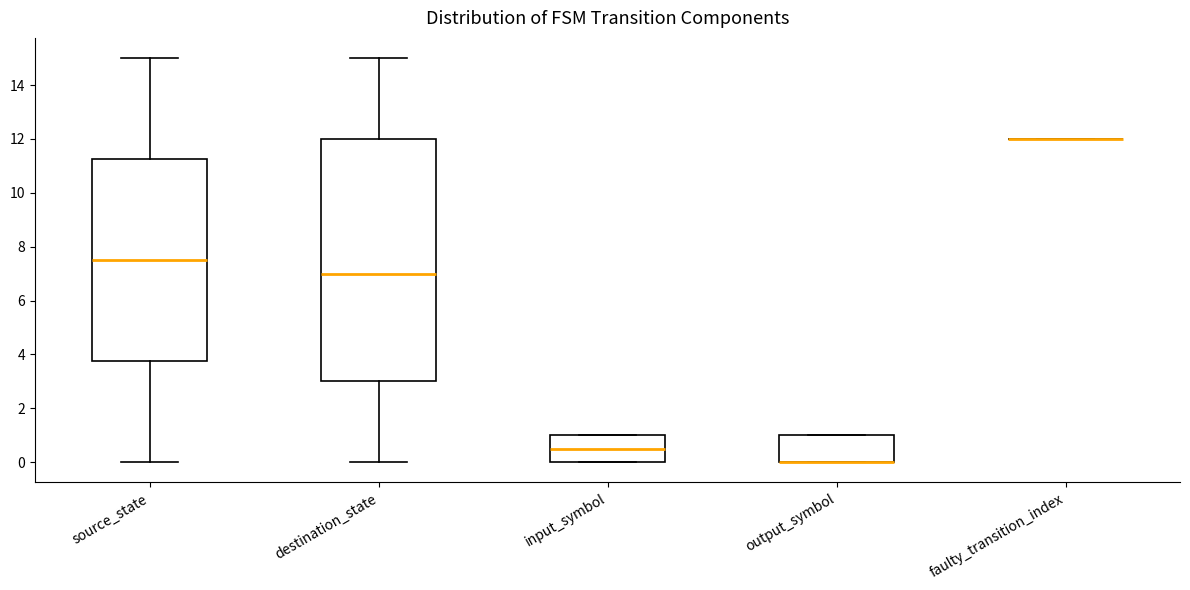

Where is the lower edge of the box for destination_state on the y-axis? The values are not printed on the chart, so give them approximately, as read against the axis.

3.0